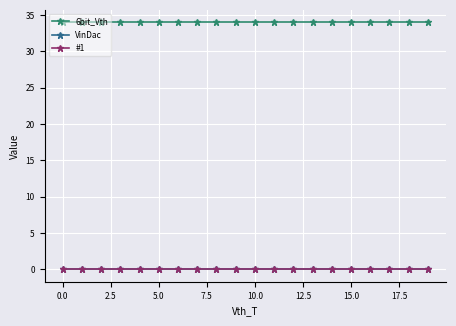

Does the chart have visible grid lines?

Yes